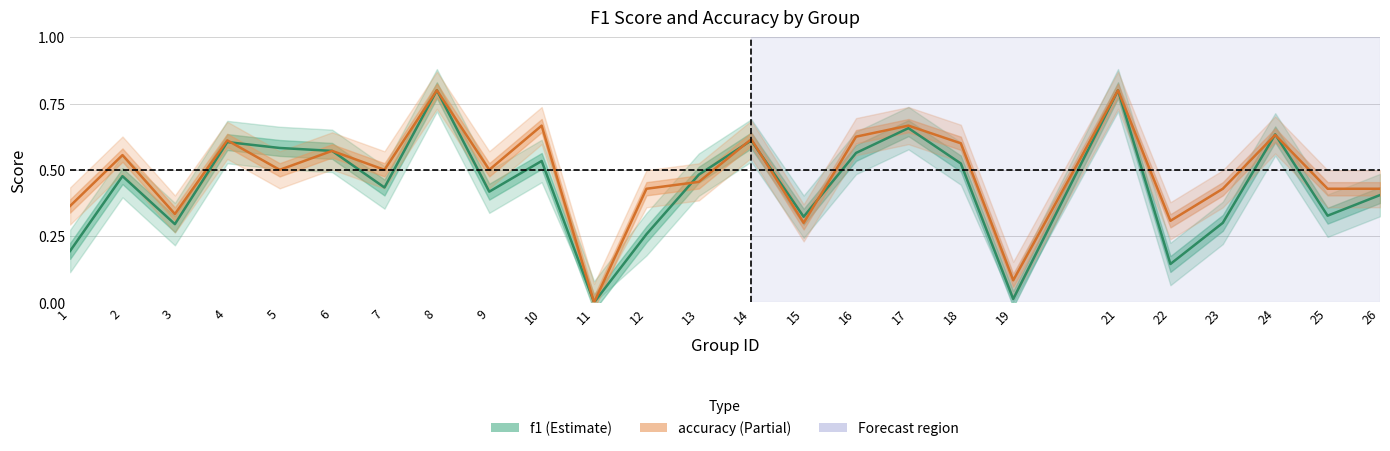

Where is accuracy nearest to the value 0?

11